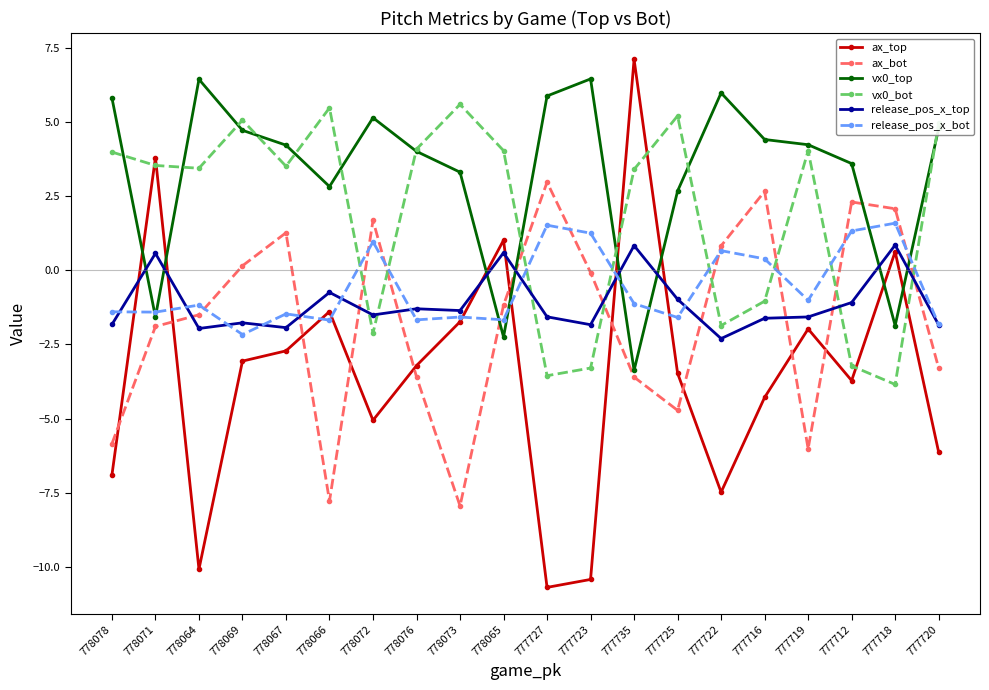

What position from the left is 777719?

17